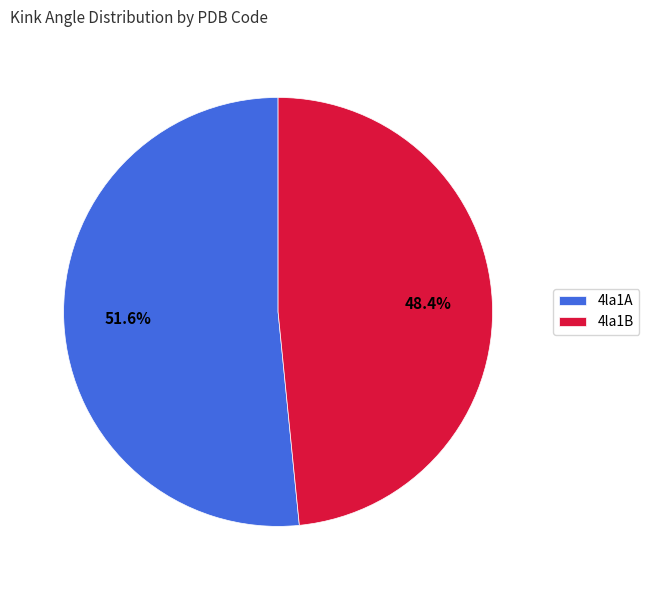

Approximately how many times larger is the value at 4la1A compared to 4la1B?

1.1